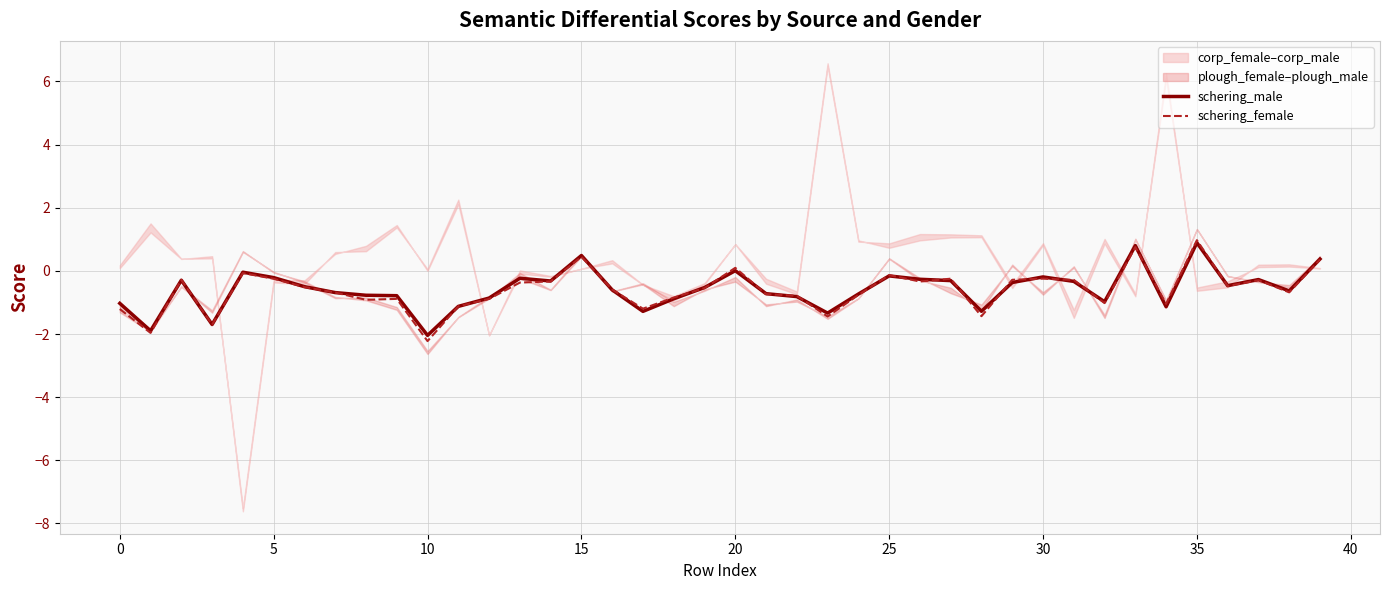

How many values in the schering_male series exceed 0?

5